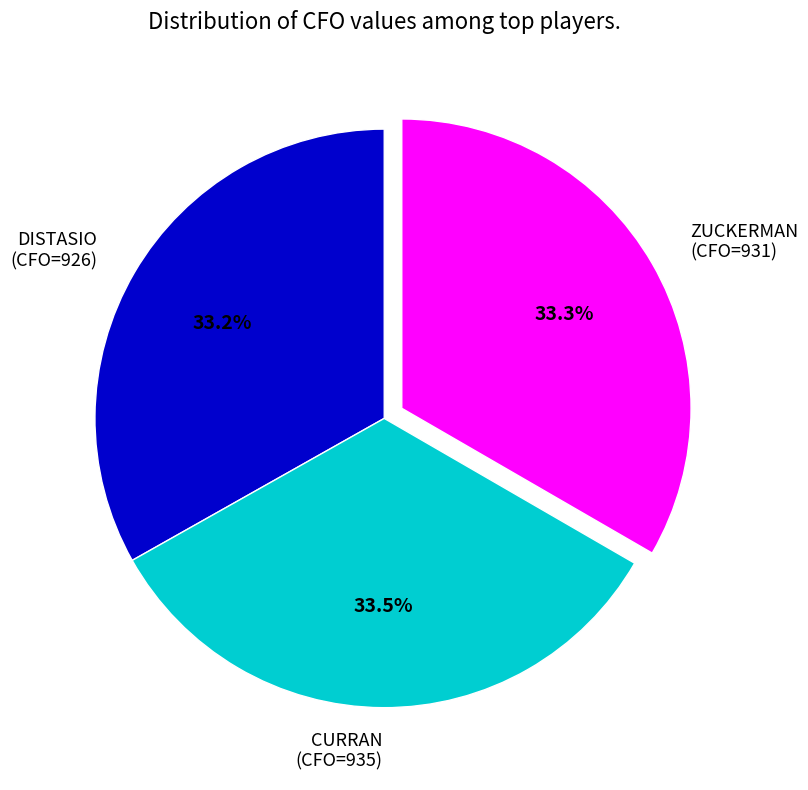

Approximately how many times larger is the value at ZUCKERMAN (CFO=931) compared to DISTASIO (CFO=926)?

1.0